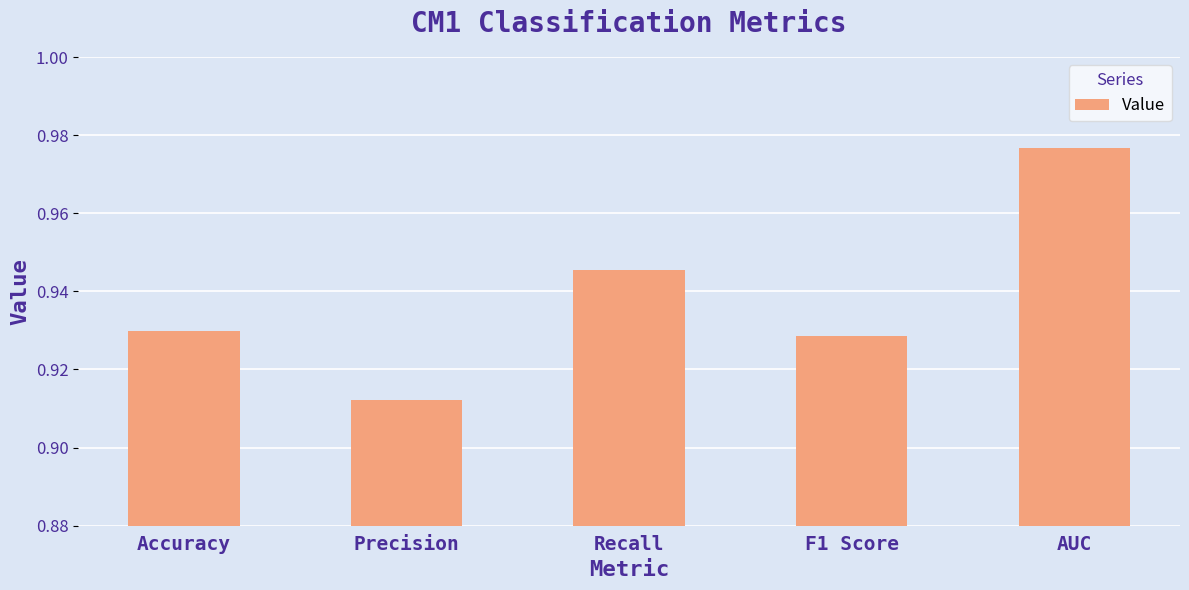

Which category has the lowest value across all series?

Precision